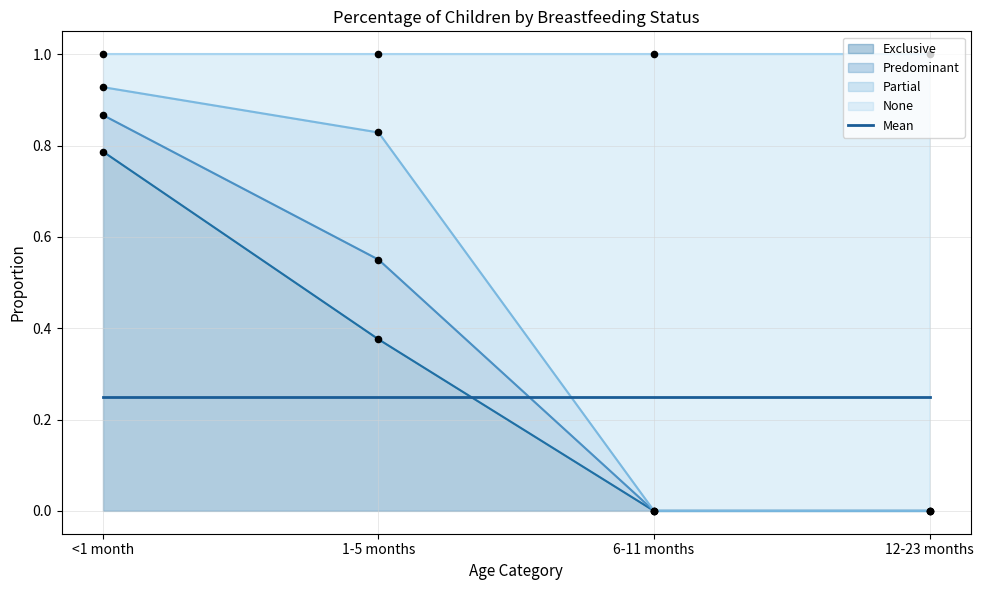

Which series has the largest total across all categories?

None